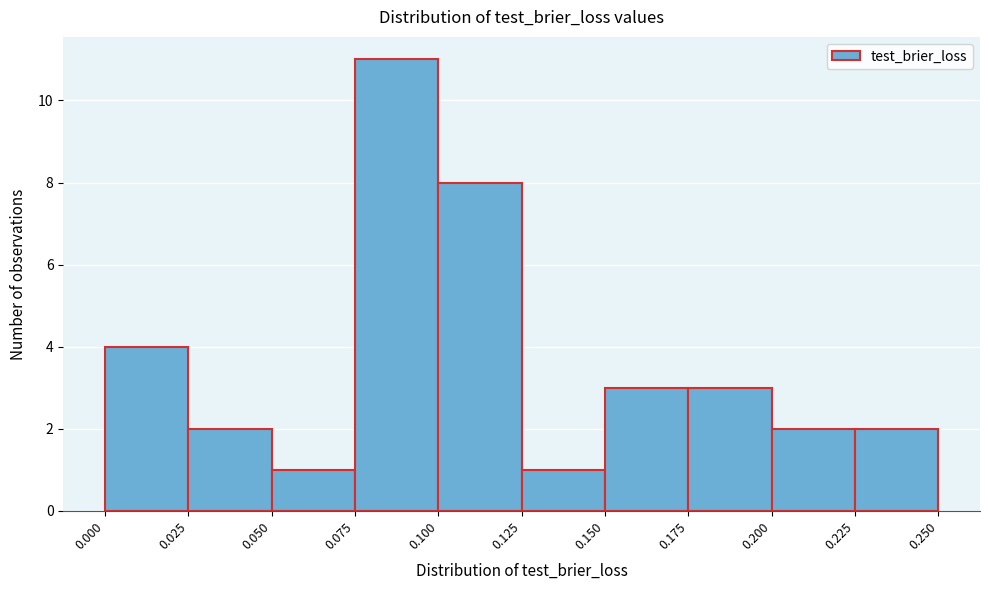

Reading left to right, transcribe this chart: for each bar, give the range it covers on the x-axis and its height. The values are not printed on the chart, so give them approximately, as read against the axis.

0.000 to 0.025: 4
0.025 to 0.050: 2
0.050 to 0.075: 1
0.075 to 0.100: 11
0.100 to 0.125: 8
0.125 to 0.150: 1
0.150 to 0.175: 3
0.175 to 0.200: 3
0.200 to 0.225: 2
0.225 to 0.250: 2